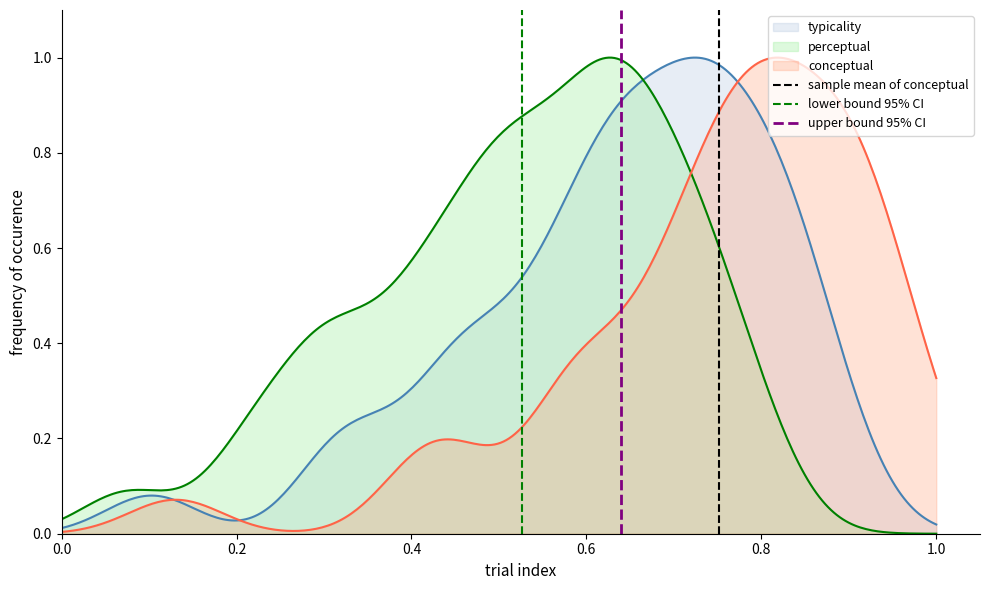

The value of upper bound 95% CI at 0.0 is 1. True or false?

False